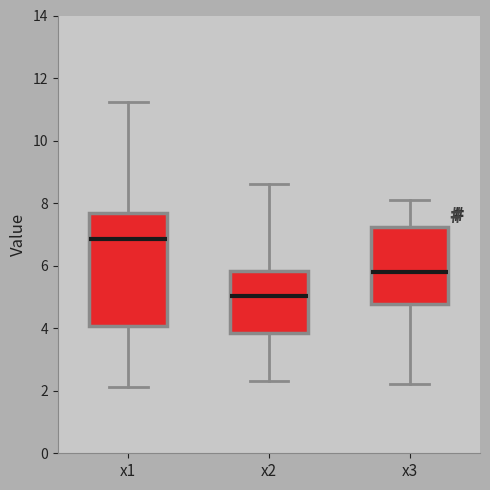

Which box's median line is the highest?

x1